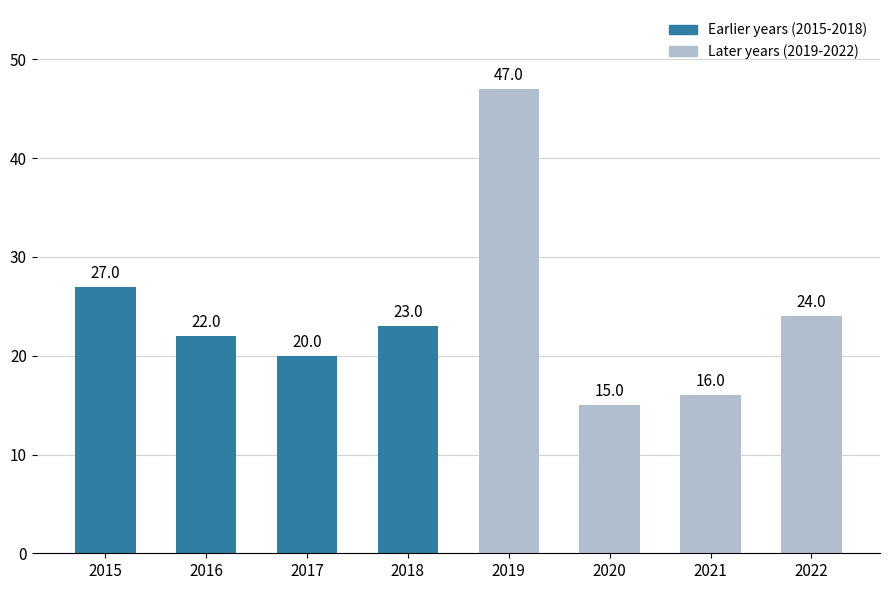

What is the value of the 7th bar from the left?

16